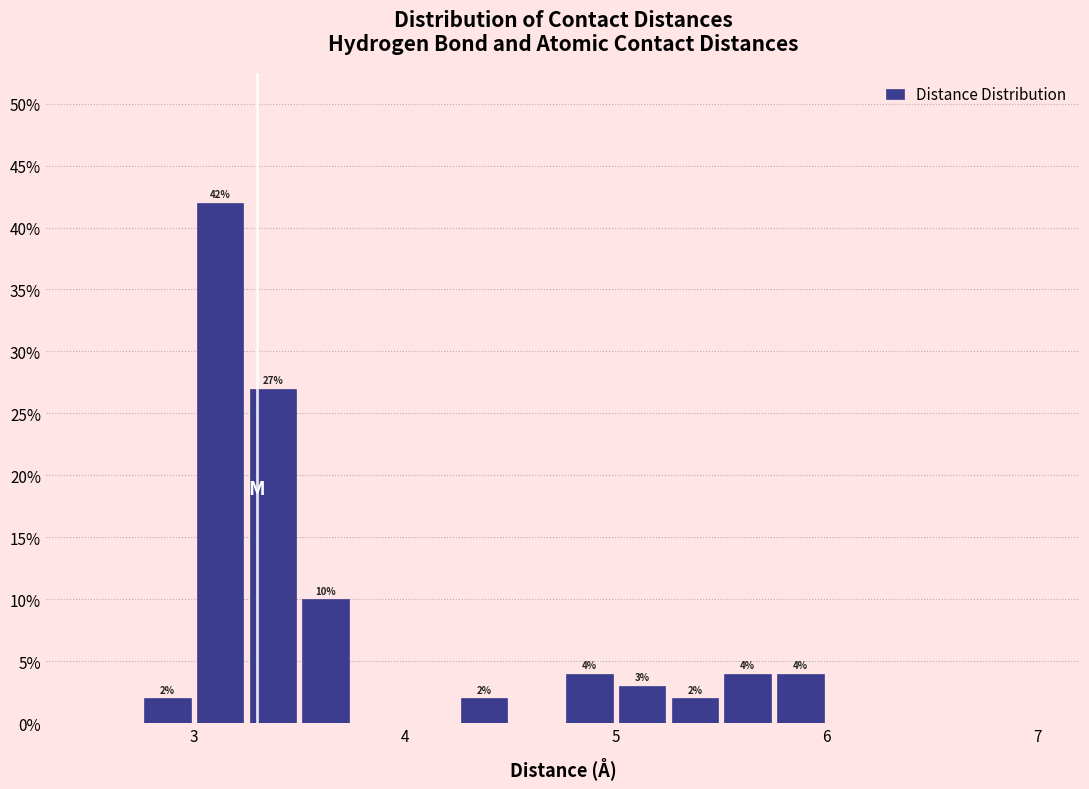

Read against the x-axis, roughly where is the centre of the tallest bar?

3.1